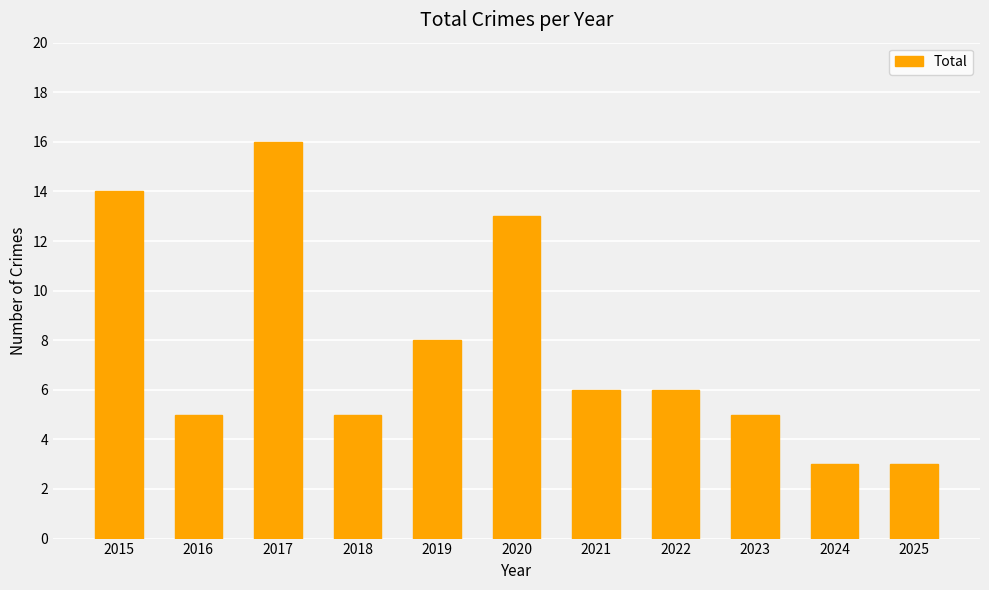

The chart shows a value of 9 at 2023. True or false?

False